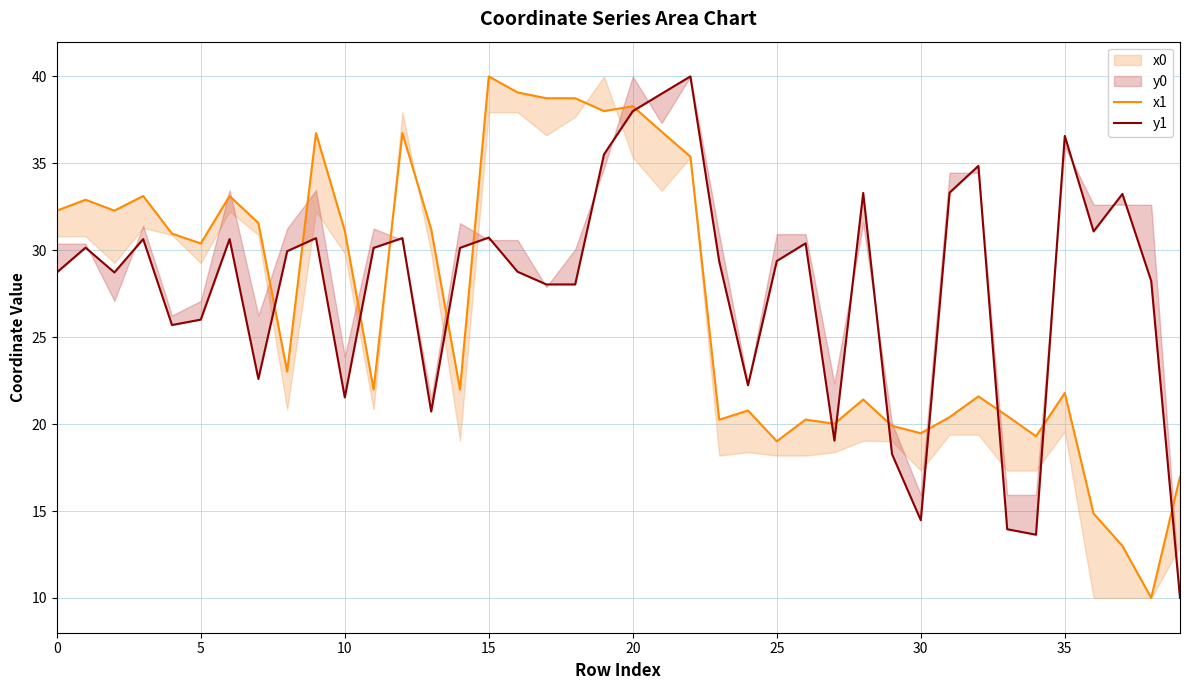

How many lines are shown in the chart?

2